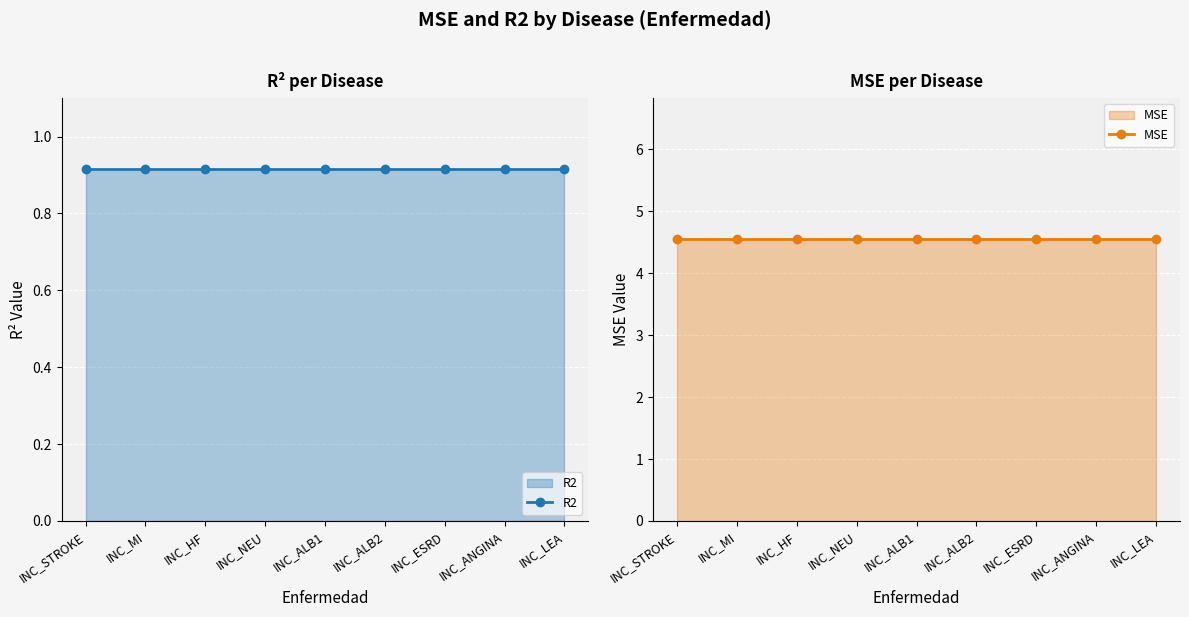

What are all the series names shown in the legend?

R2, MSE